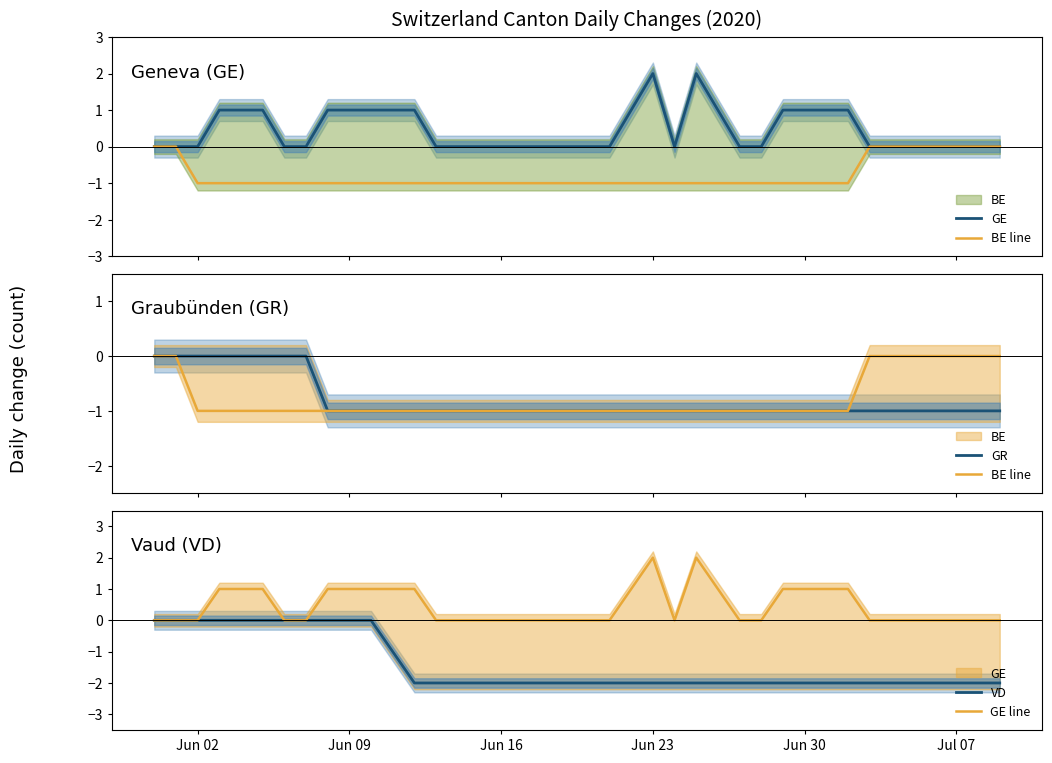

True or false: VD has a value of 0 at Jun 02.

True